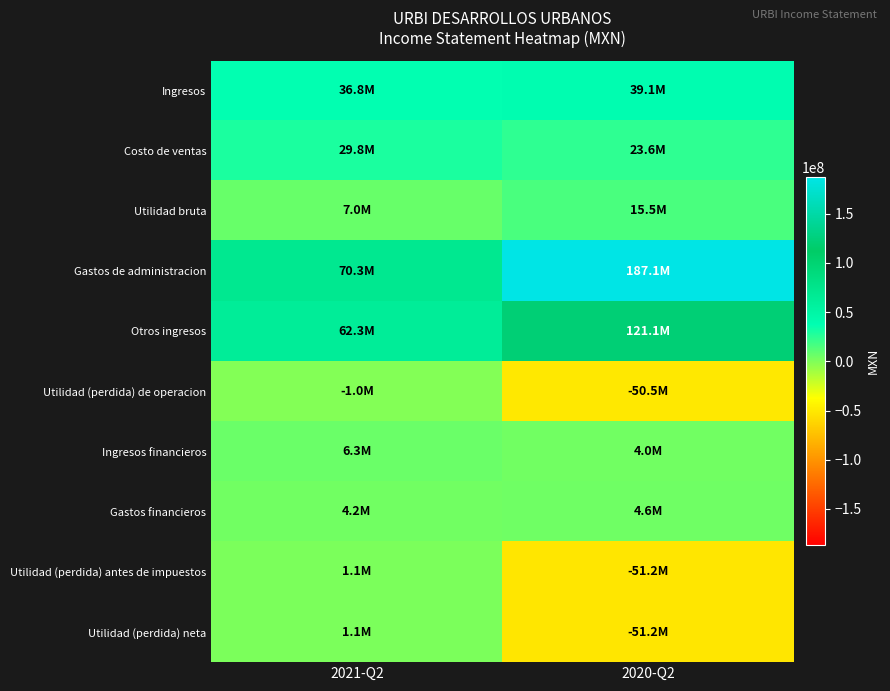

Reading left to right, list all the values displayed in this chart.

Ingresos: 2021-Q2=36773000	2020-Q2=39077000
Costo de ventas: 2021-Q2=29753000	2020-Q2=23610000
Utilidad bruta: 2021-Q2=7020000	2020-Q2=15467000
Gastos de administracion: 2021-Q2=70320000	2020-Q2=187071000
Otros ingresos: 2021-Q2=62328000	2020-Q2=121070000
Utilidad (perdida) de operacion: 2021-Q2=-972000	2020-Q2=-50534000
Ingresos financieros: 2021-Q2=6259000	2020-Q2=3969000
Gastos financieros: 2021-Q2=4208000	2020-Q2=4642000
Utilidad (perdida) antes de impuestos: 2021-Q2=1079000	2020-Q2=-51207000
Utilidad (perdida) neta: 2021-Q2=1079000	2020-Q2=-51207000